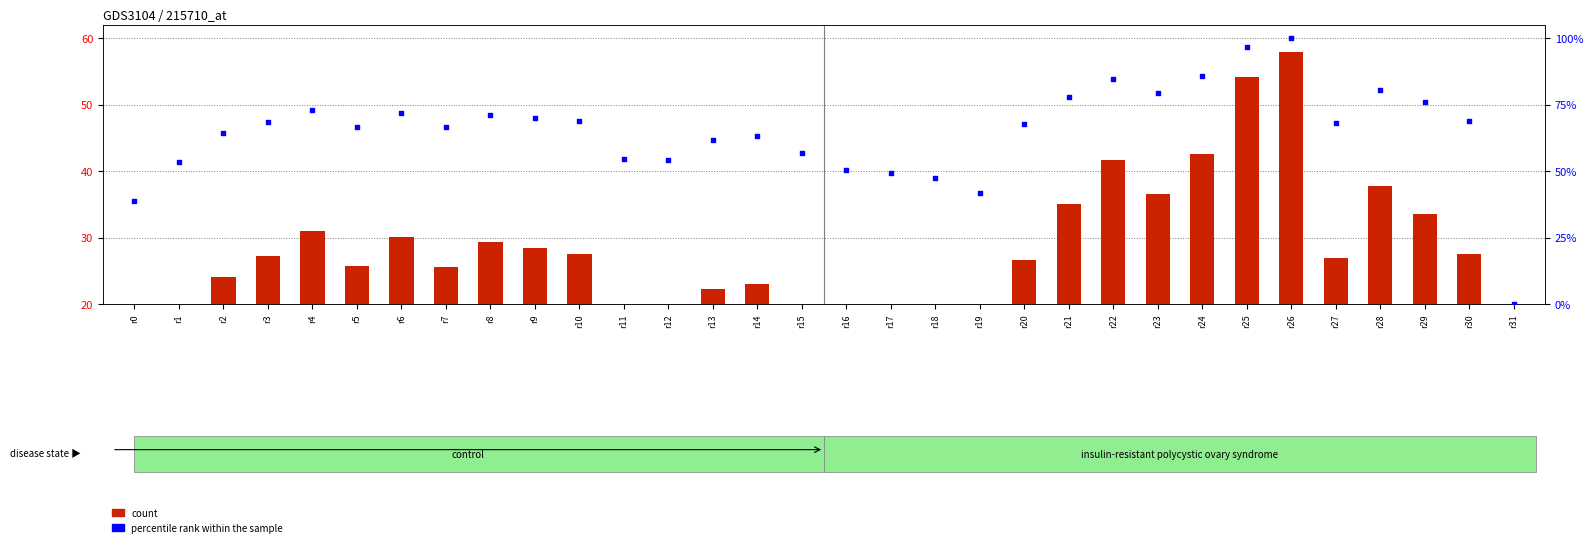

Which series has the largest total across all categories?

percentile rank within the sample